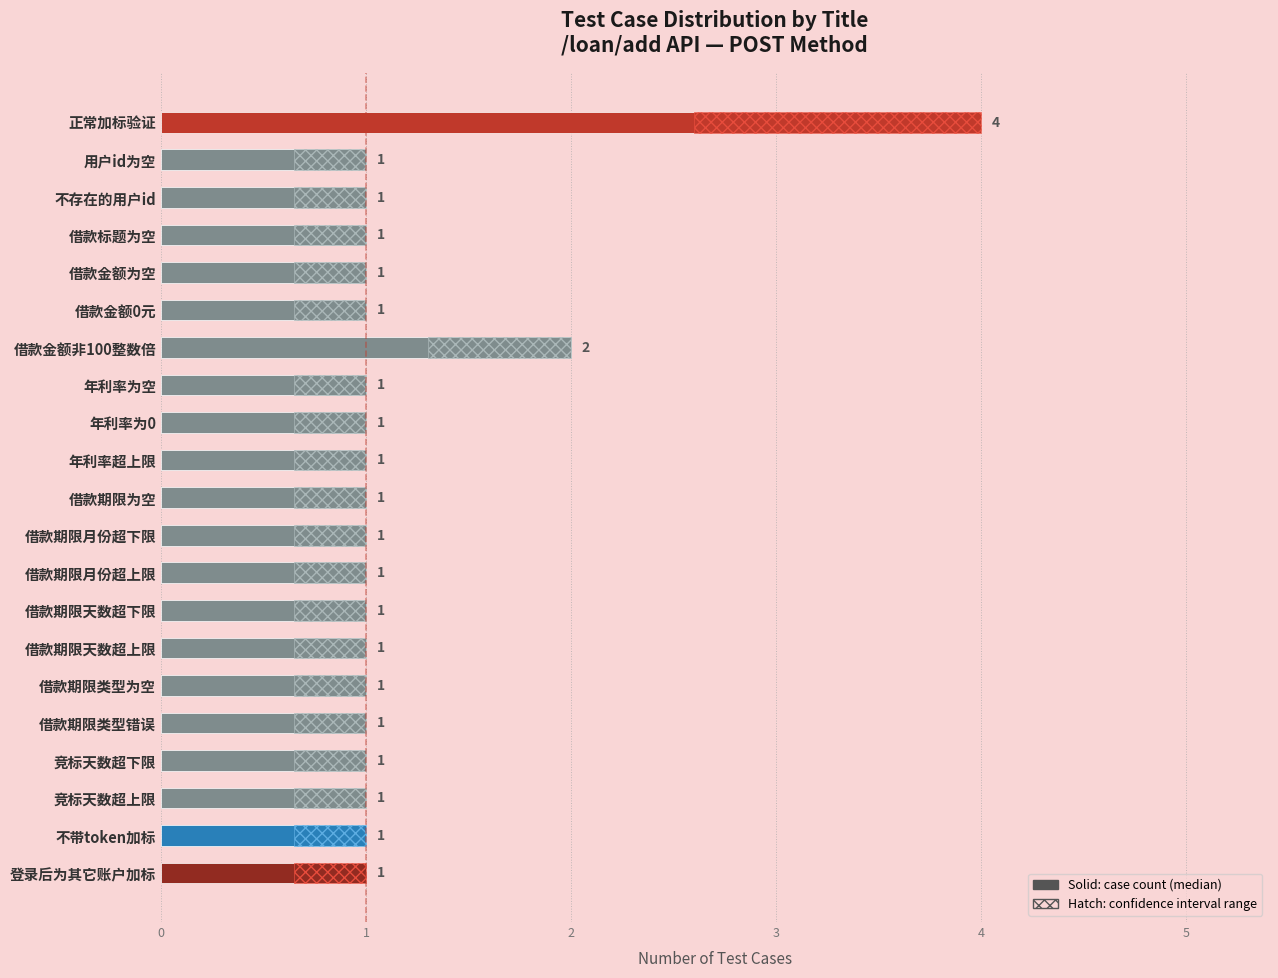

What is the approximate value at 借款期限天数超上限?

1